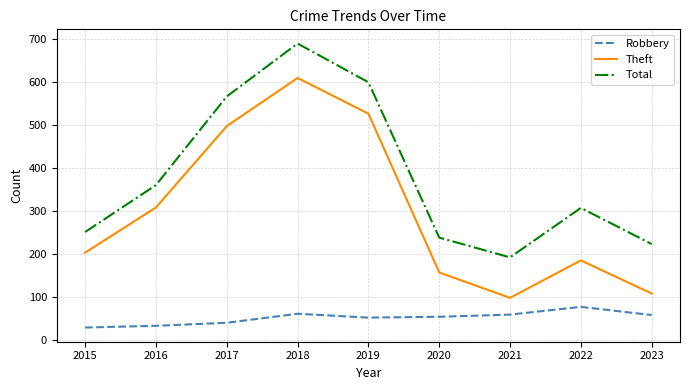

List the series in order of their overall mean, highest first.

Total, Theft, Robbery